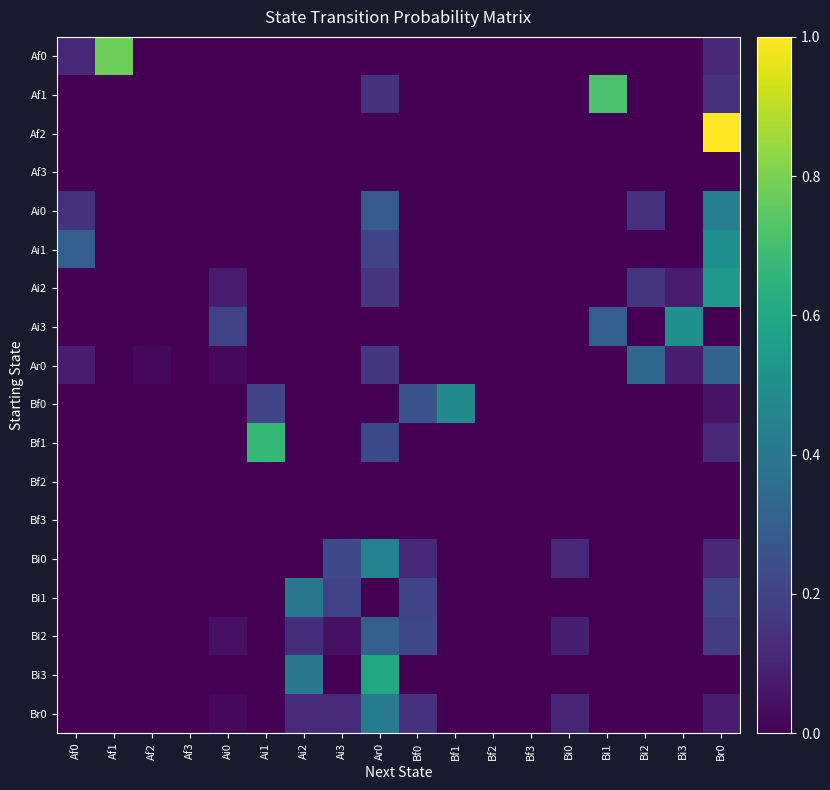

At Ai2, list the series in order from largest to smallest.

Bi1, Bi3, Bi2, Br0, Af0, Af1, Af2, Af3, Ai0, Ai1, Ai2, Ai3, Ar0, Bf0, Bf1, Bf2, Bf3, Bi0